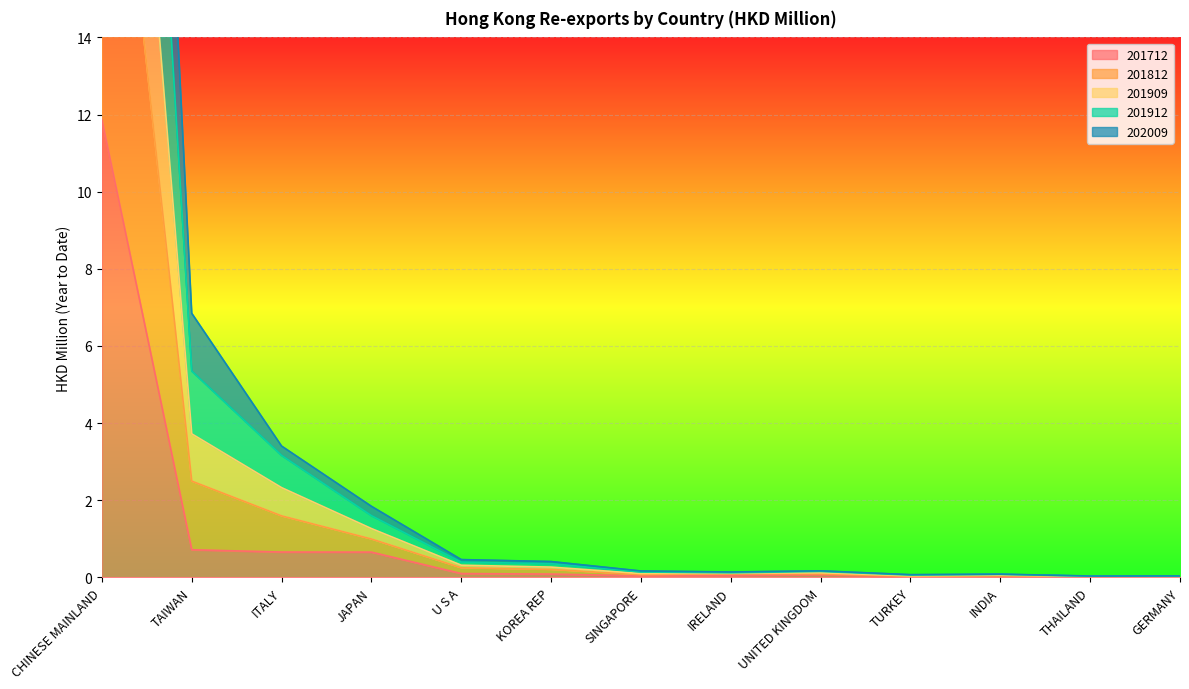

How many categories are shown in the chart?

13